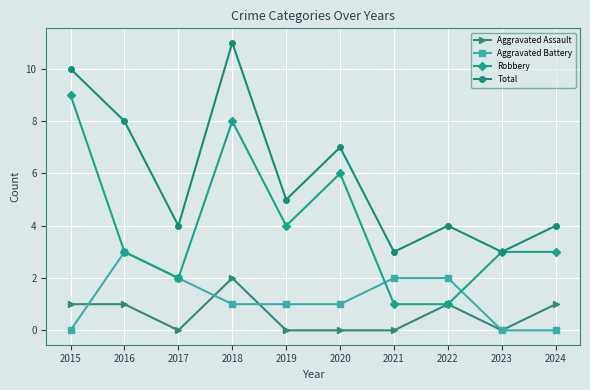

The value of Total at 2022 is 2. True or false?

False